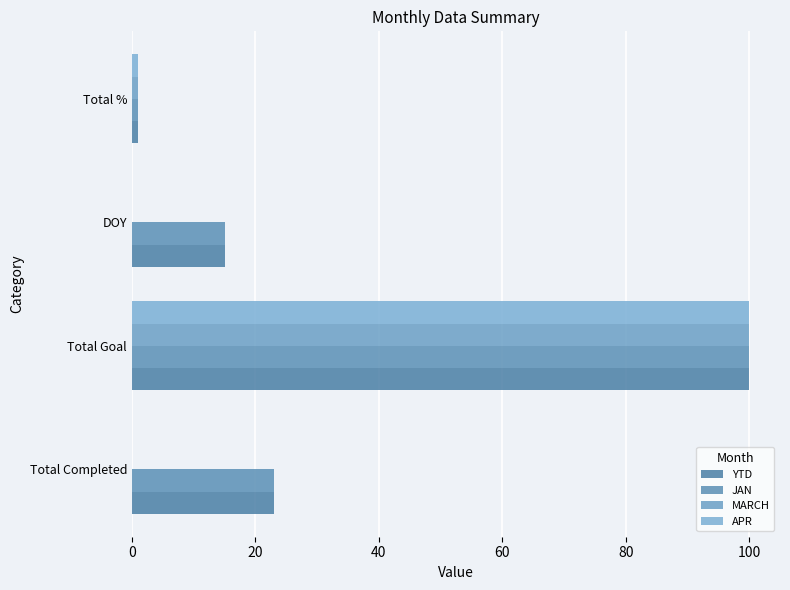

Which label corresponds to the largest value in the chart?

Total Goal